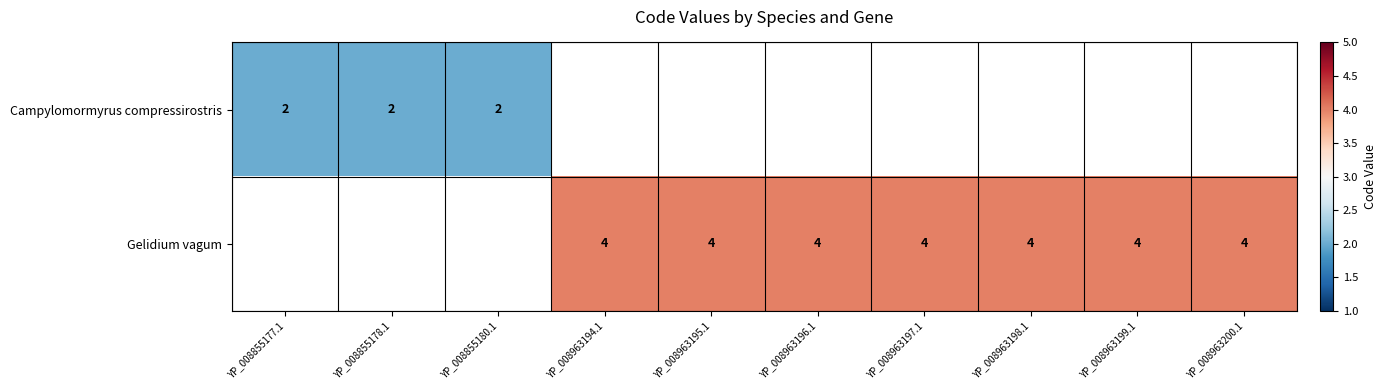

At how many categories does at least one series exceed 2?

7